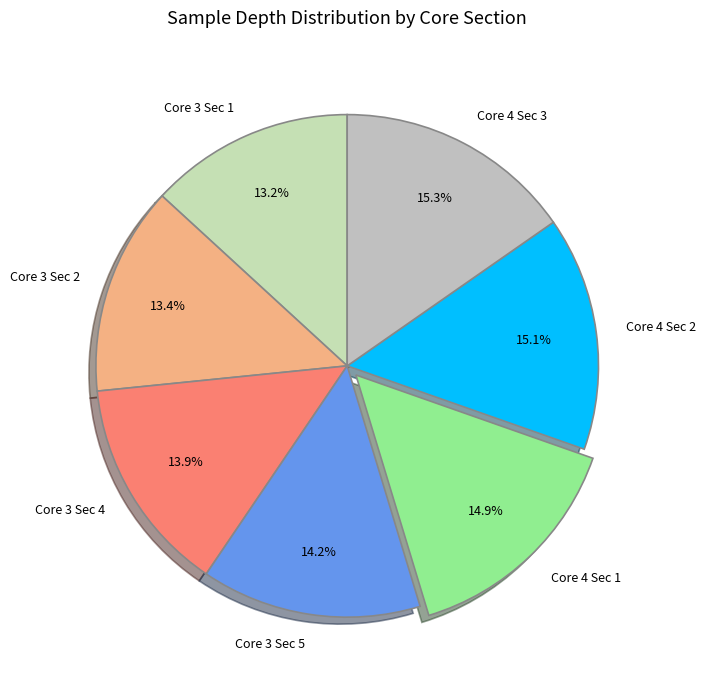

Approximately how many times larger is the value at Core 4 Sec 3 compared to Core 4 Sec 2?

1.0